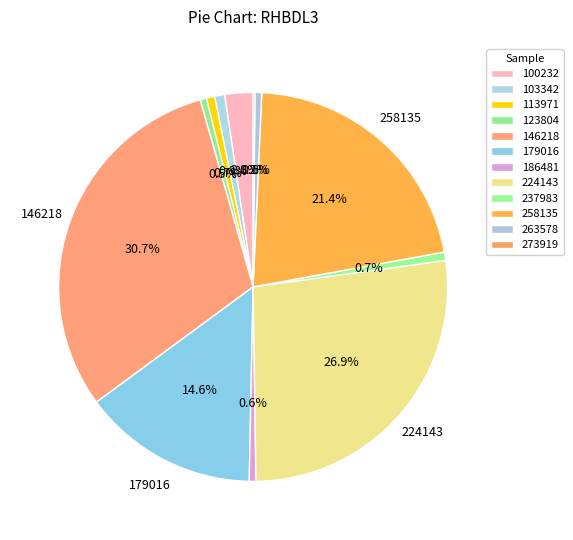

Is there a majority slice in this chart?

No